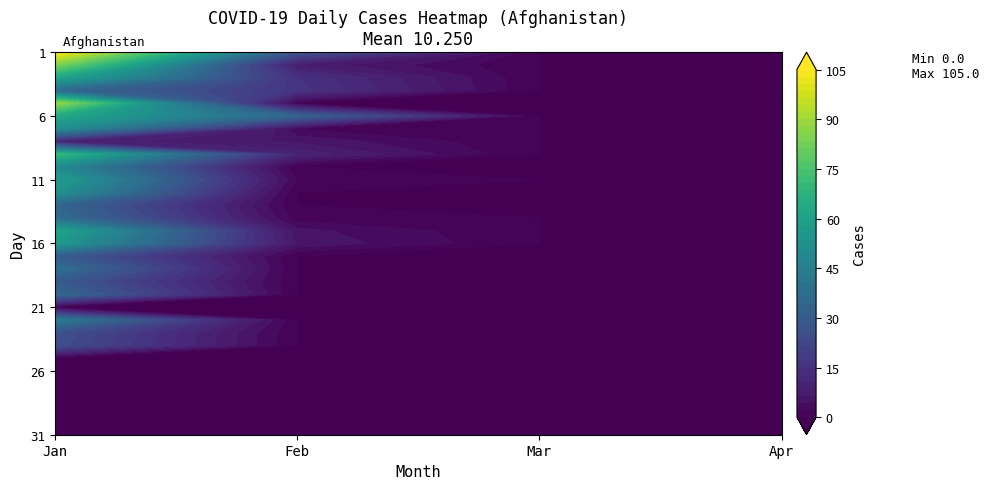

Which series has the largest range (max minus min)?

1